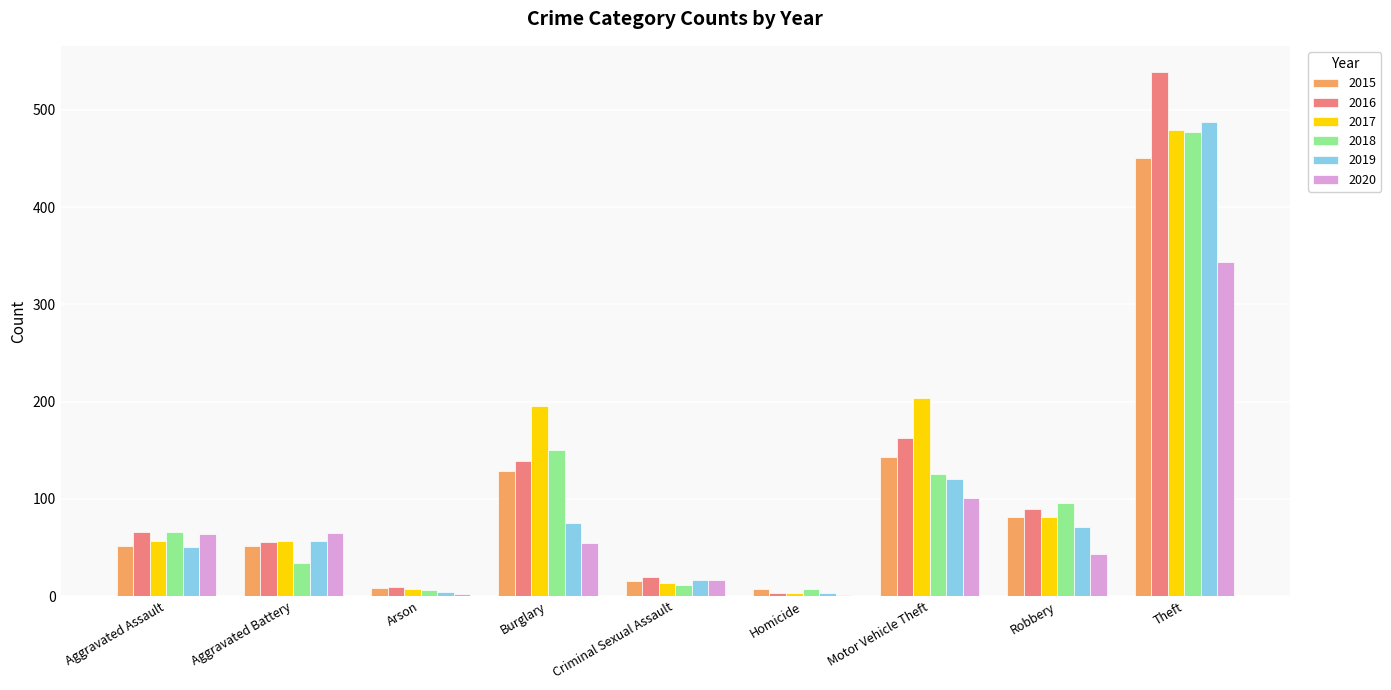

Where is 2020 nearest to the value 172?

Motor Vehicle Theft